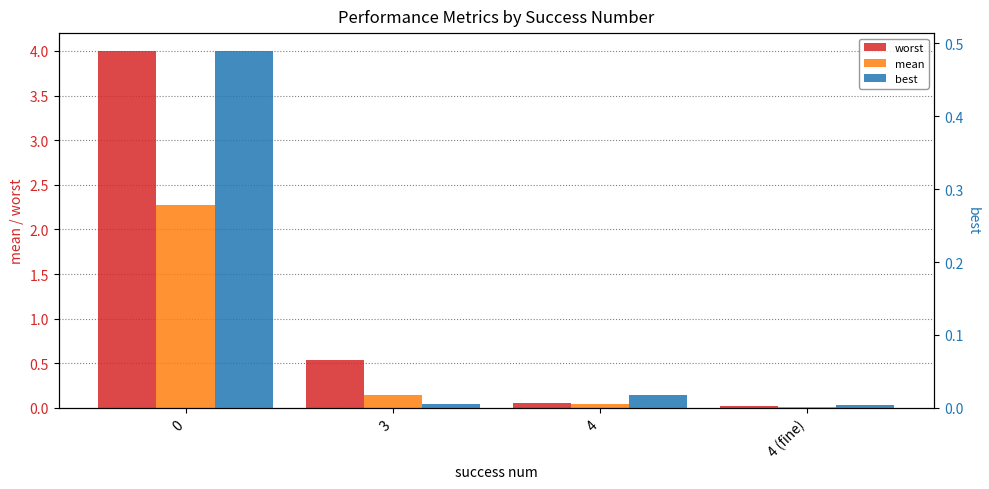

Reading left to right, transcribe all the data shown in this chart.

worst: 0=4.0	3=0.5	4=0.1	4 (fine)=0.0
mean: 0=2.3	3=0.1	4=0.0	4 (fine)=0.0
best: 0=0.5	3=0.0	4=0.0	4 (fine)=0.0